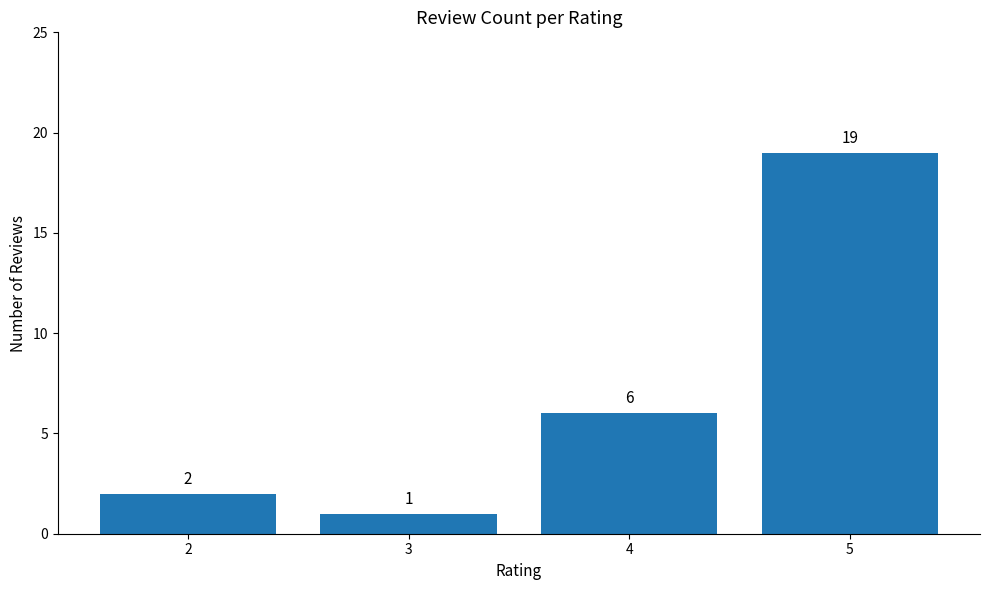

Which category has the lowest value across all series?

3